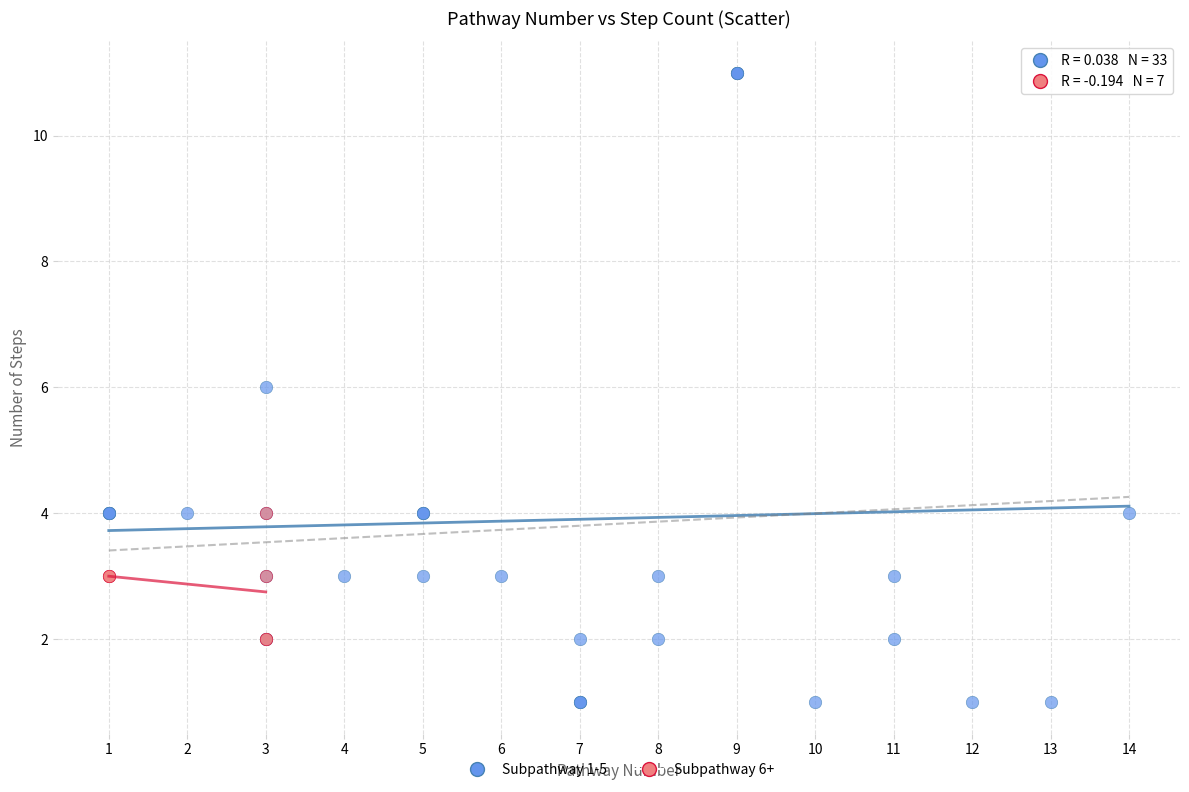

Which series has the largest Y range (max minus min)?

Subpathway 1-5